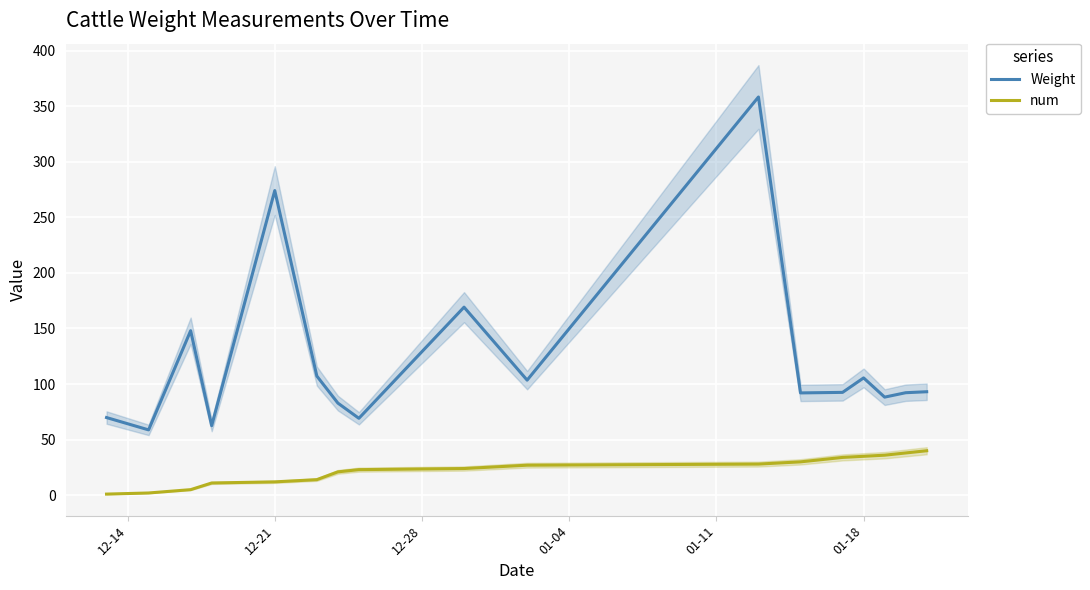

True or false: Weight and num cross at least once.

False